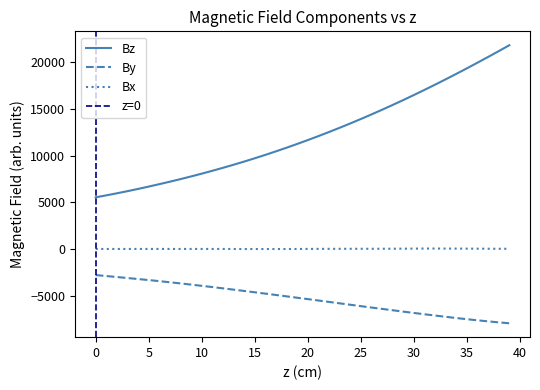

True or false: By and Bz cross at least once.

False